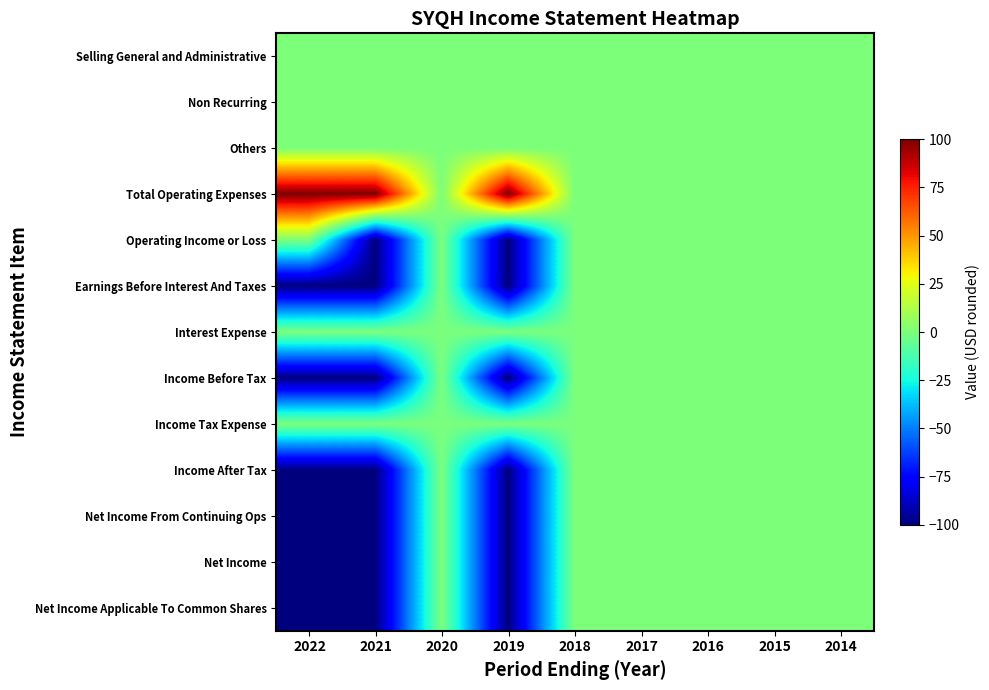

Reading right to left, transcribe all the data shown in this chart.

Selling General and Administrative: 2014=0	2015=0	2016=0	2017=0	2018=0	2019=0	2020=0	2021=0	2022=0
Non Recurring: 2014=0	2015=0	2016=0	2017=0	2018=0	2019=0	2020=0	2021=0	2022=0
Others: 2014=0	2015=0	2016=0	2017=0	2018=0	2019=0	2020=0	2021=0	2022=0
Total Operating Expenses: 2014=0	2015=0	2016=0	2017=0	2018=0	2019=100	2020=0	2021=100	2022=100
Operating Income or Loss: 2014=0	2015=0	2016=0	2017=0	2018=0	2019=-100	2020=0	2021=-100	2022=0
Earnings Before Interest And Taxes: 2014=0	2015=0	2016=0	2017=0	2018=0	2019=-100	2020=0	2021=-100	2022=-100
Interest Expense: 2014=0	2015=0	2016=0	2017=0	2018=0	2019=0	2020=0	2021=0	2022=0
Income Before Tax: 2014=0	2015=0	2016=0	2017=0	2018=0	2019=-100	2020=0	2021=-100	2022=-100
Income Tax Expense: 2014=0	2015=0	2016=0	2017=0	2018=0	2019=0	2020=0	2021=0	2022=0
Income After Tax: 2014=0	2015=0	2016=0	2017=0	2018=0	2019=-100	2020=0	2021=-100	2022=-100
Net Income From Continuing Ops: 2014=0	2015=0	2016=0	2017=0	2018=0	2019=-100	2020=0	2021=-100	2022=-100
Net Income: 2014=0	2015=0	2016=0	2017=0	2018=0	2019=-100	2020=0	2021=-100	2022=-100
Net Income Applicable To Common Shares: 2014=0	2015=0	2016=0	2017=0	2018=0	2019=-100	2020=0	2021=-100	2022=-100